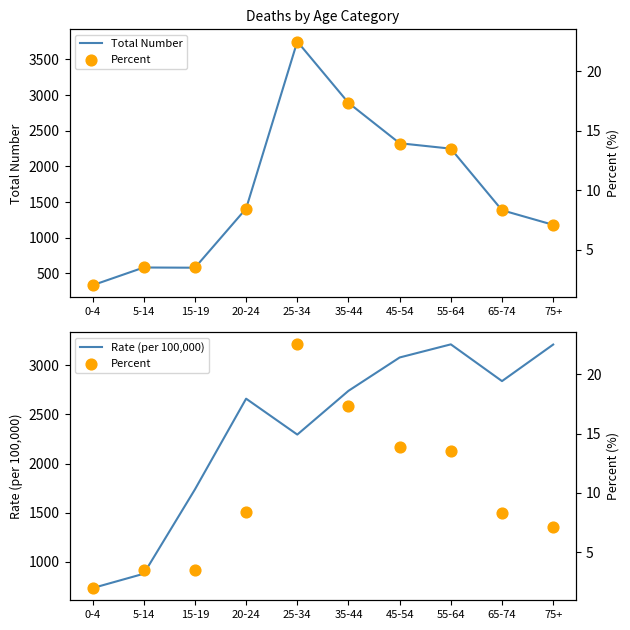

What are all the series names shown in the legend?

Total Number, Rate (per 100,000), Percent